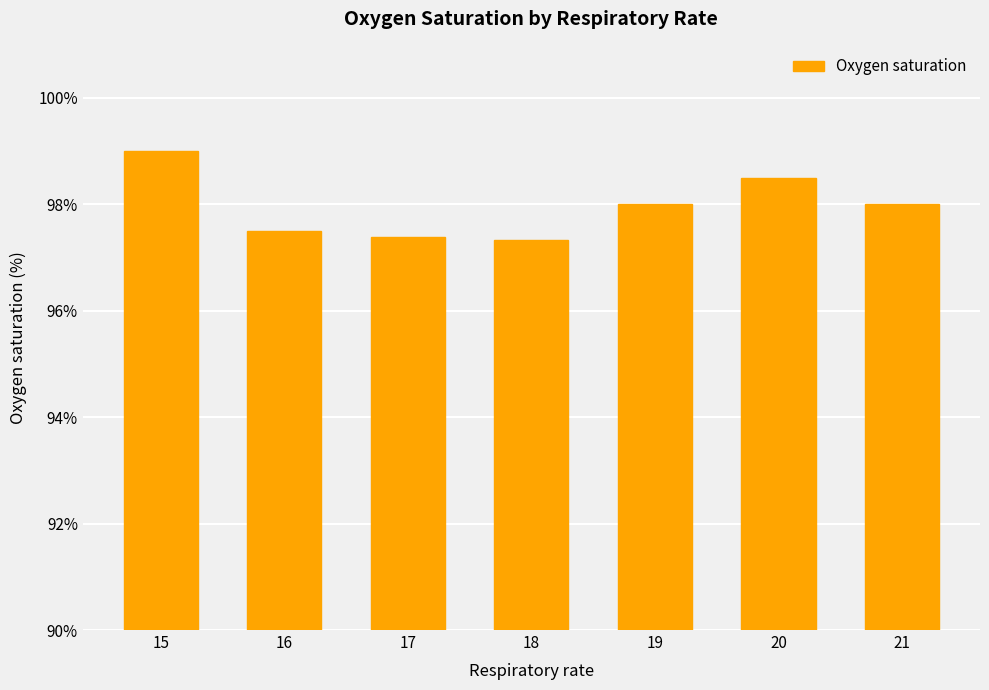

What is the difference between the second highest and second lowest values?

1.1